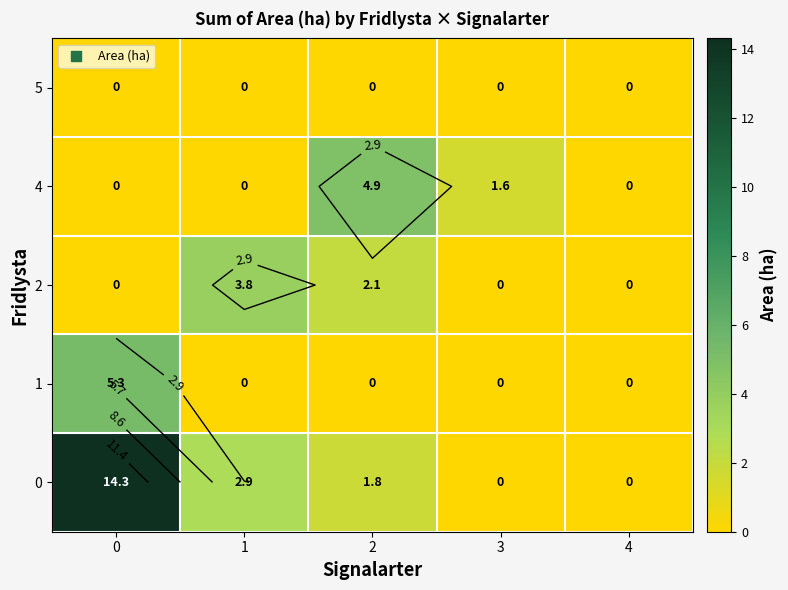

What is the highest value of the 1 series?

5.3